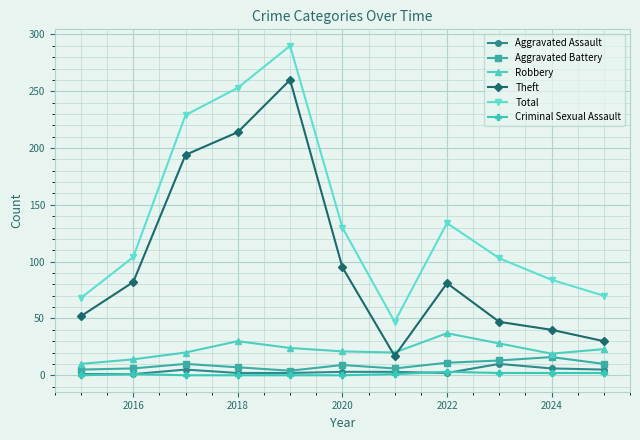

How many interior local peaks does the Theft series have?

2